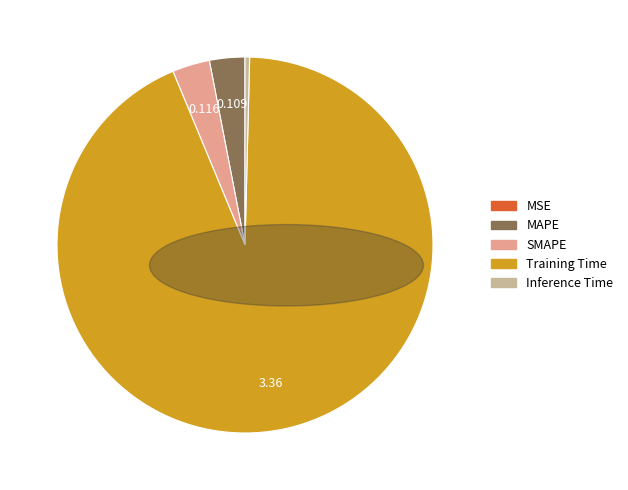

Which has a higher value, Training Time or MAPE?

Training Time